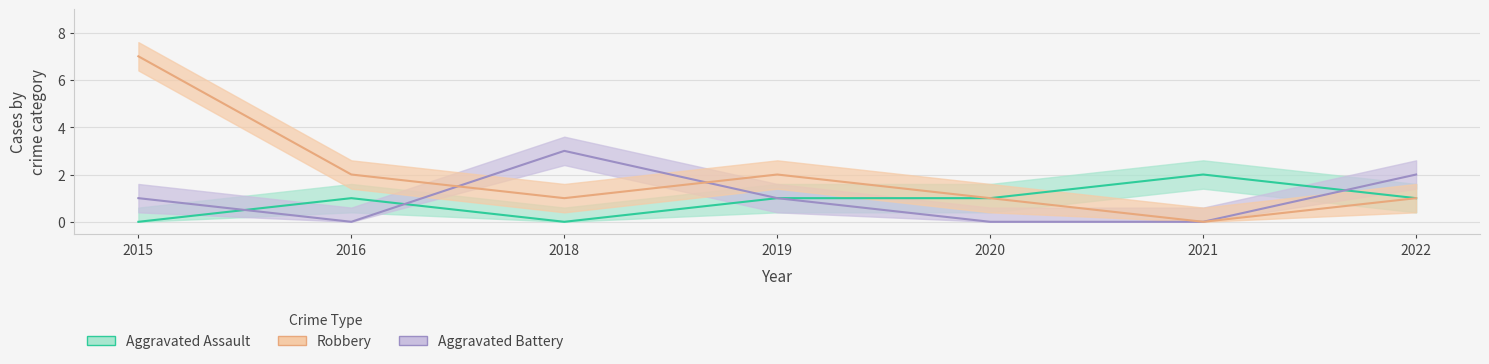

Does the chart have visible grid lines?

Yes